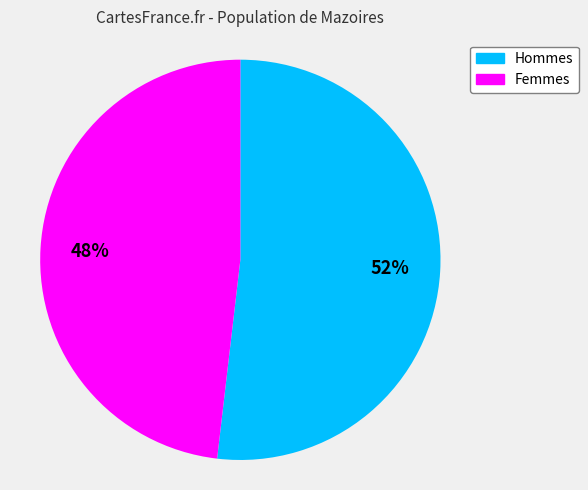

To the nearest percent, what is the difference between the largest and smallest slice percentages?

4%